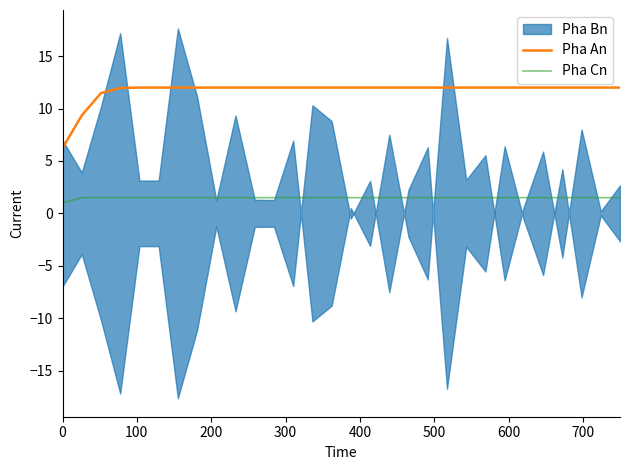

What is the minimum value for Pha An?

6.2